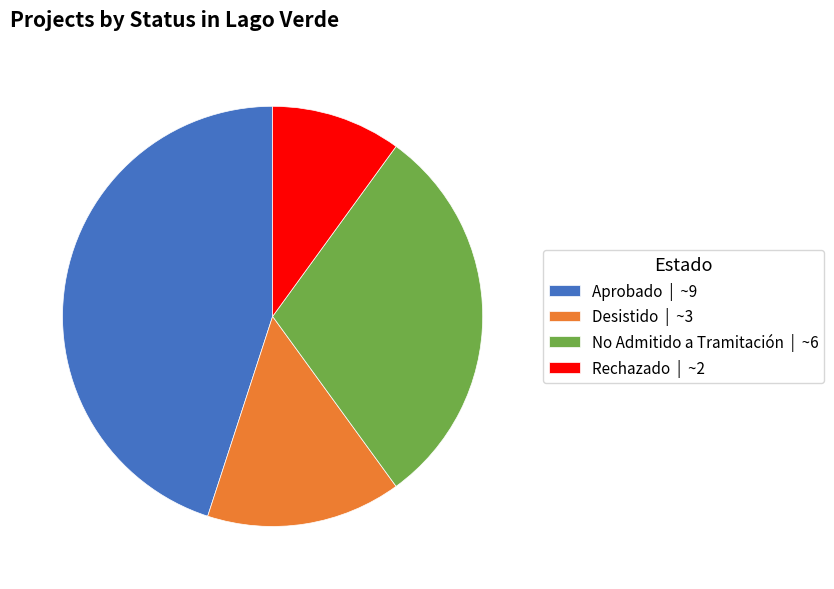

The No Admitido a Tramitación | ~6 slice represents 25% of the pie. True or false?

False